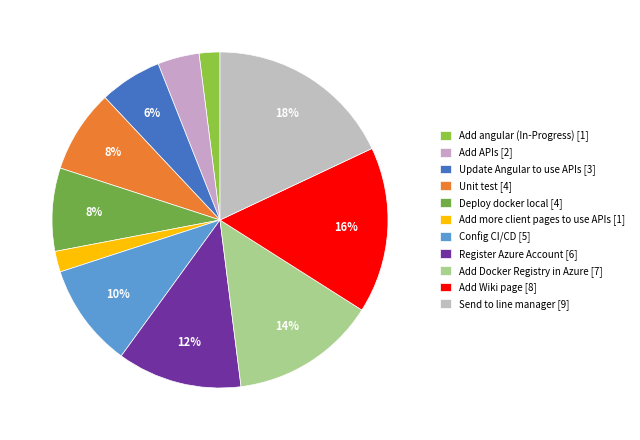

To the nearest percent, what percentage of the pie is Send to line manager?

18%